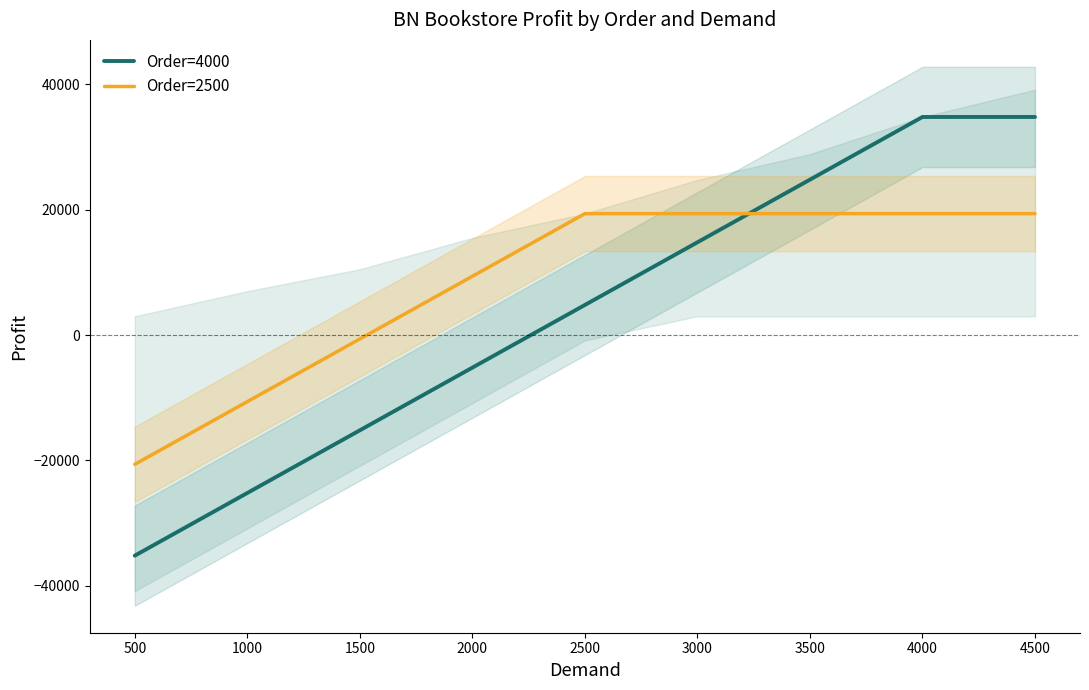

Reading right to left, extract all data points from this chart.

Order=4000: 4500=34800	4000=34800	3500=24800	3000=14800	2500=4800	2000=-5200	1500=-15200	1000=-25200	500=-35200
Order=2500: 4500=19375	4000=19375	3500=19375	3000=19375	2500=19375	2000=9375	1500=-625	1000=-10625	500=-20625